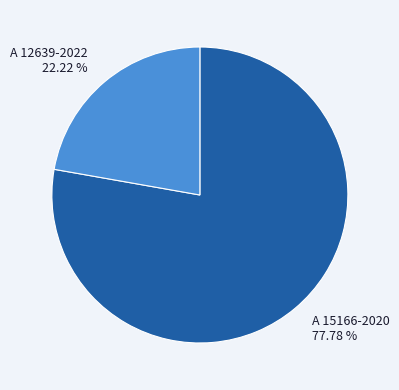

Between A 15166-2020 and A 12639-2022, which is larger?

A 15166-2020